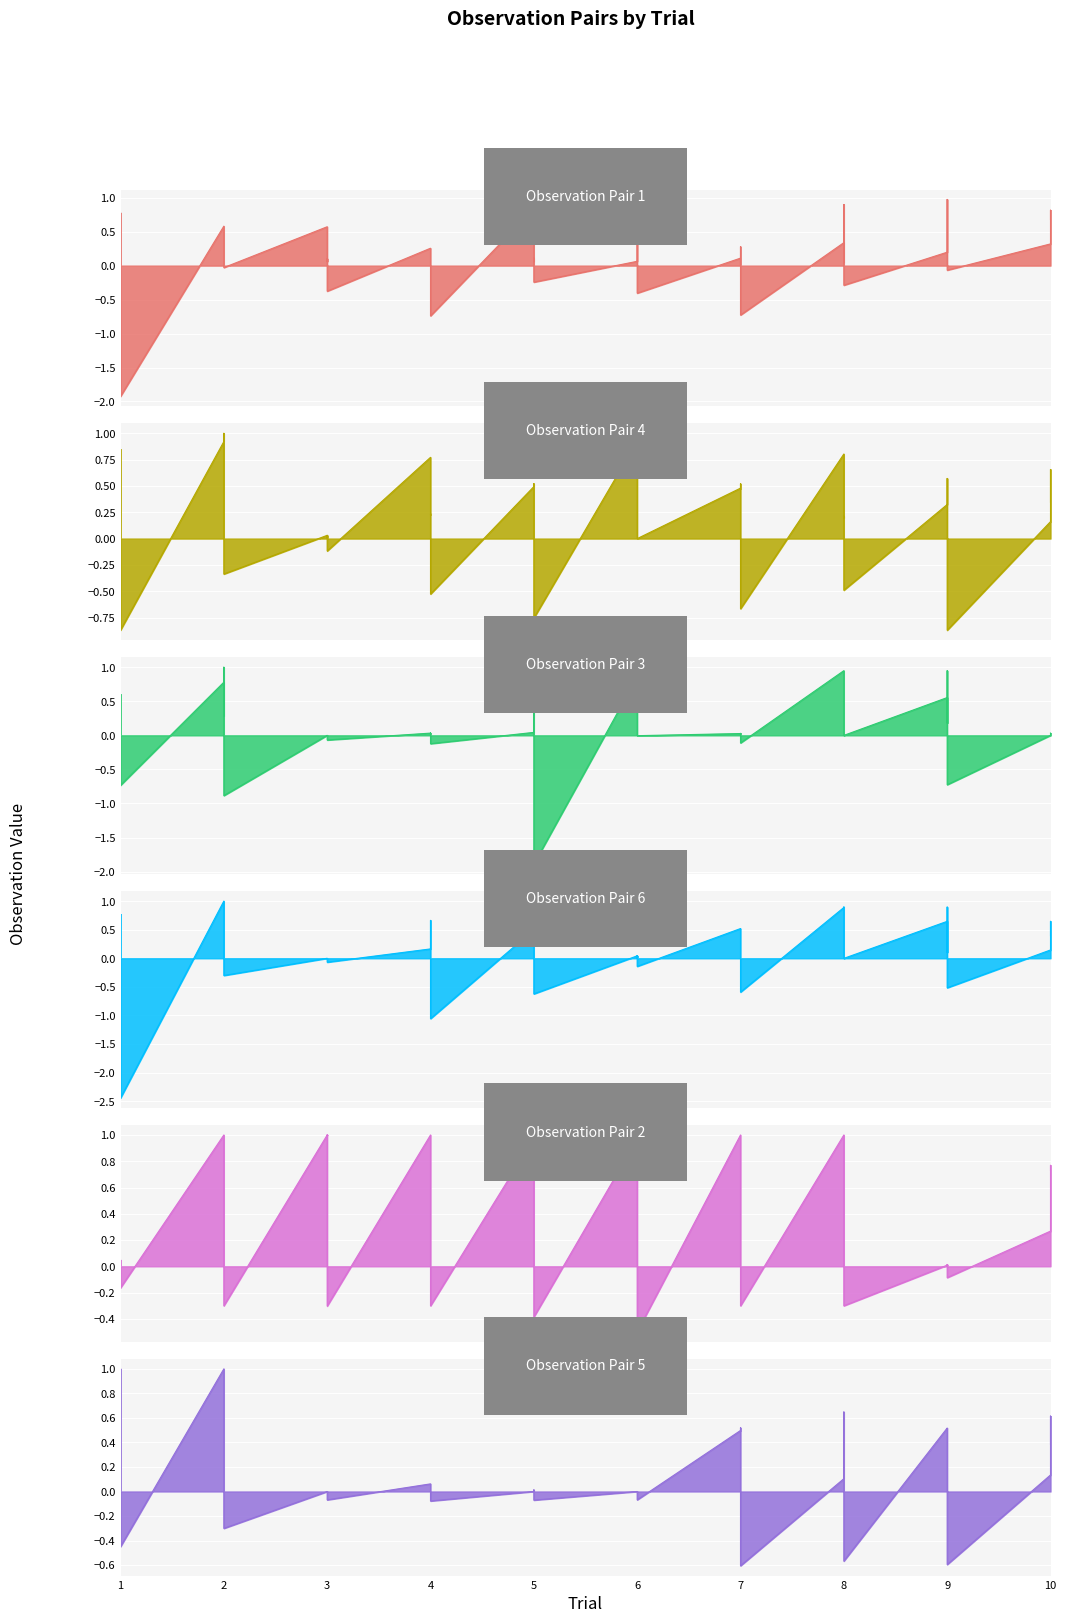

Which category has the highest value across all series?

2